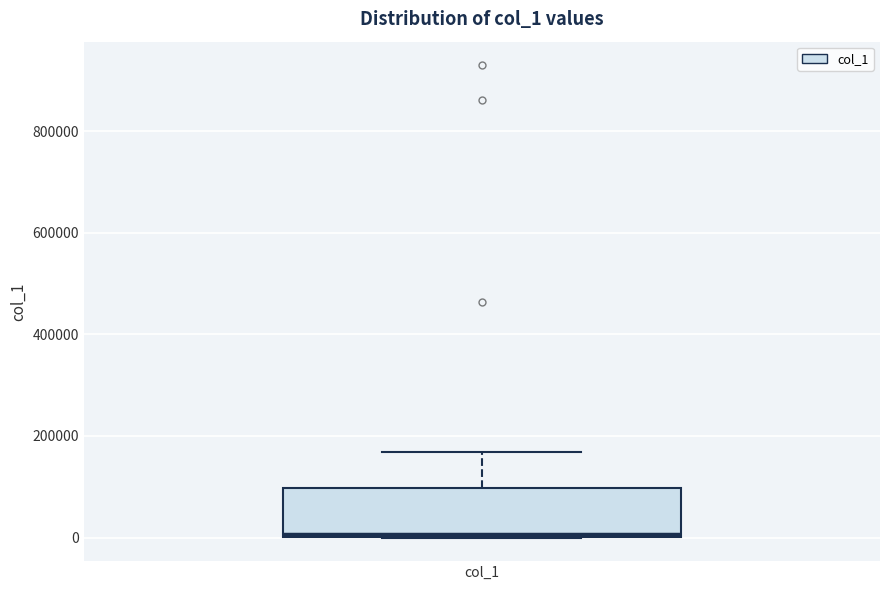

Transcribe this box plot: give where the median line is, the range the box spans, and where the two whiskers end, as read against the y-axis. The values are not printed on the chart, so give them approximately, as read against the axis.

median 0 (just above the box's lower edge), box 0 to 100000, whiskers 0 to 160000